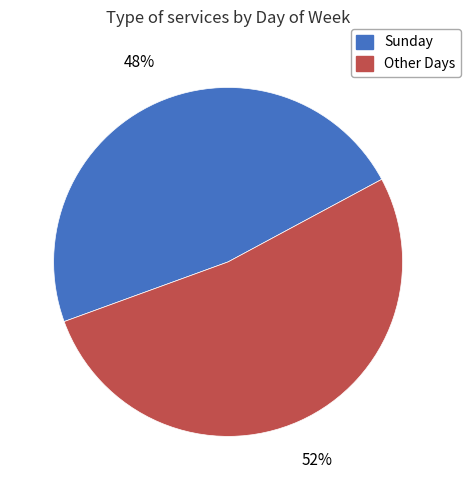

Is there any slice that represents more than half of the pie?

Yes